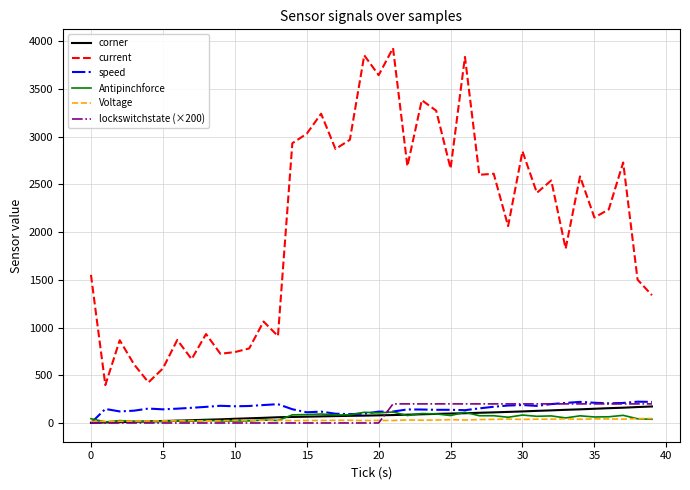

What is the highest value of the speed series?

223